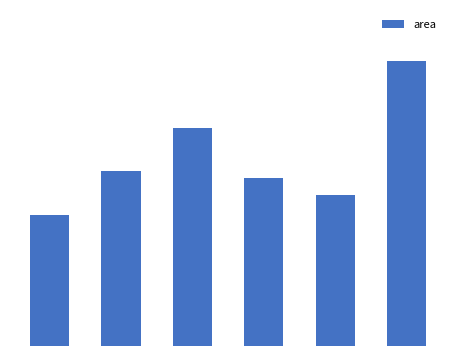

Reading right to left, list all the values displayed in this chart.

296875	156875	175000	227500	182500	136250